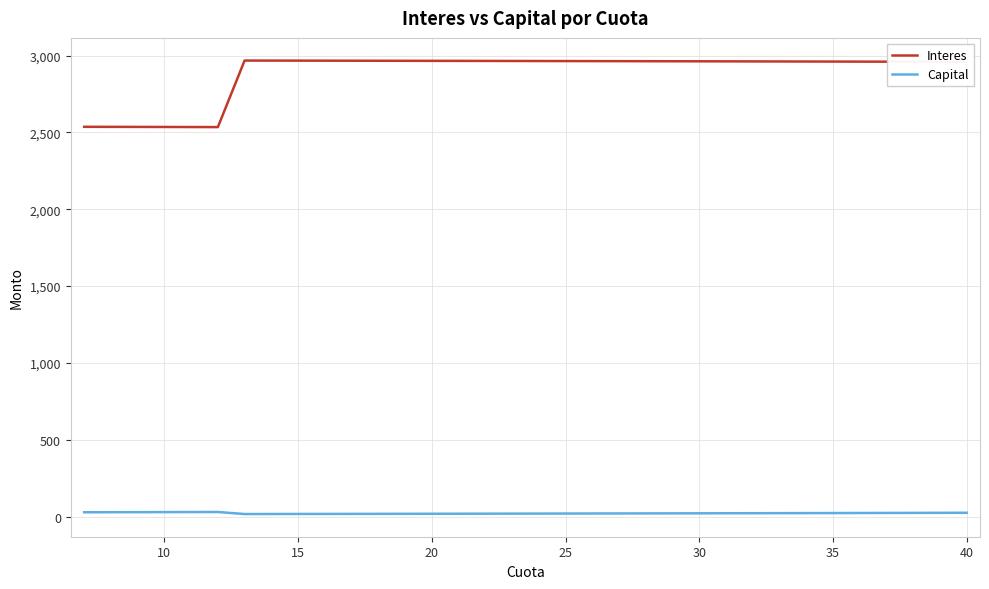

Rank the series by their average value, from lowest to highest.

Capital, Interes